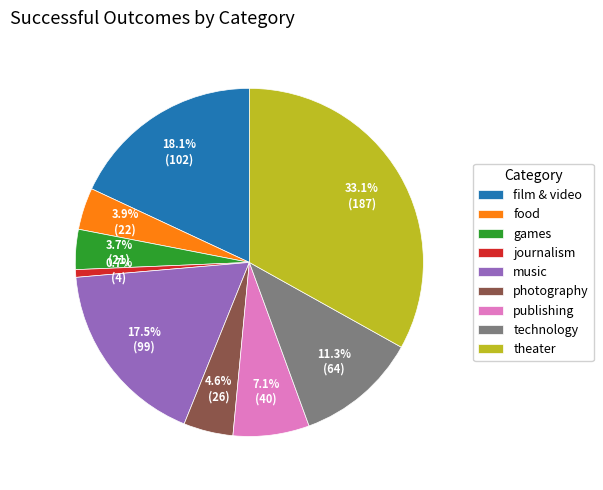

Approximately how many times larger is the value at food compared to technology?

0.3